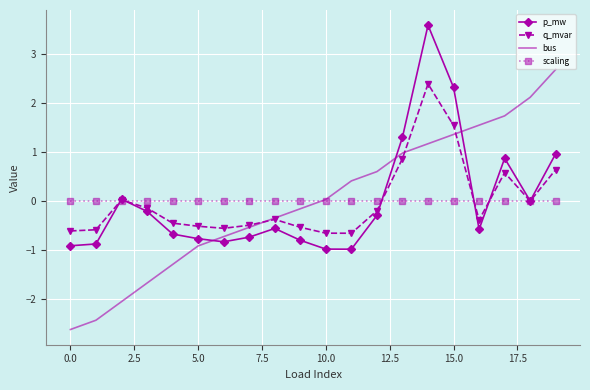

What is the smallest value displayed?

-2.6